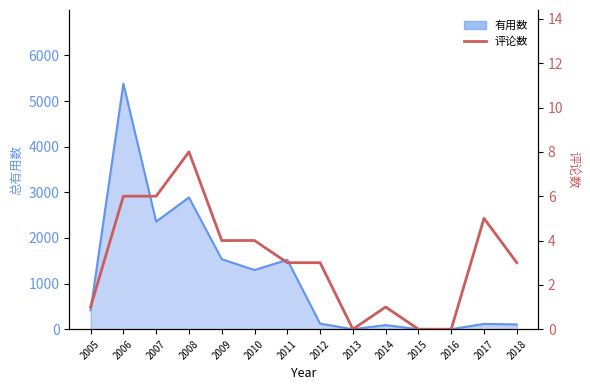

How many values exceed 3?

6